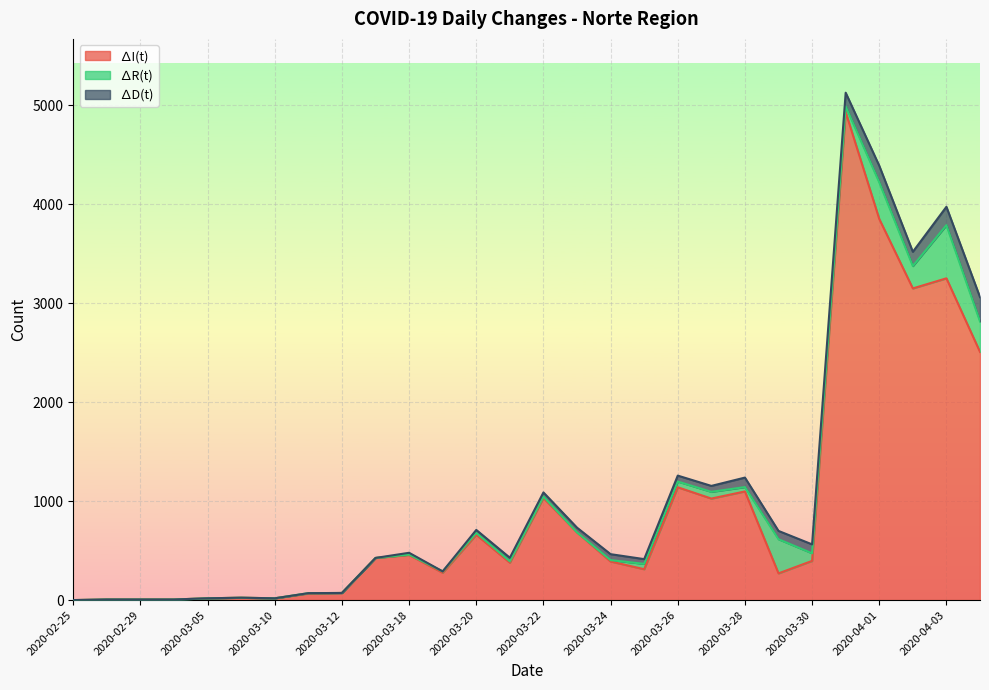

What is the total value across all series at 2020-04-02?

3520